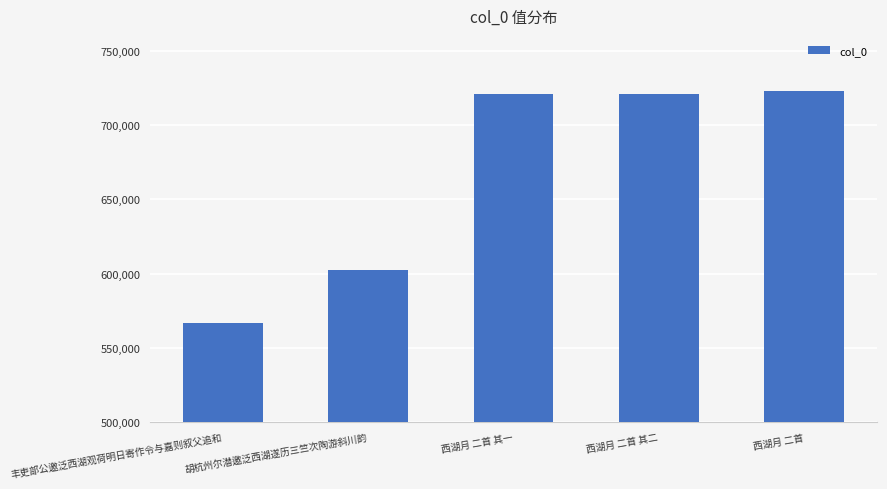

Which label corresponds to the smallest value in the chart?

丰吏部公邀泛西湖观荷明日寄作令与嘉则叙父追和